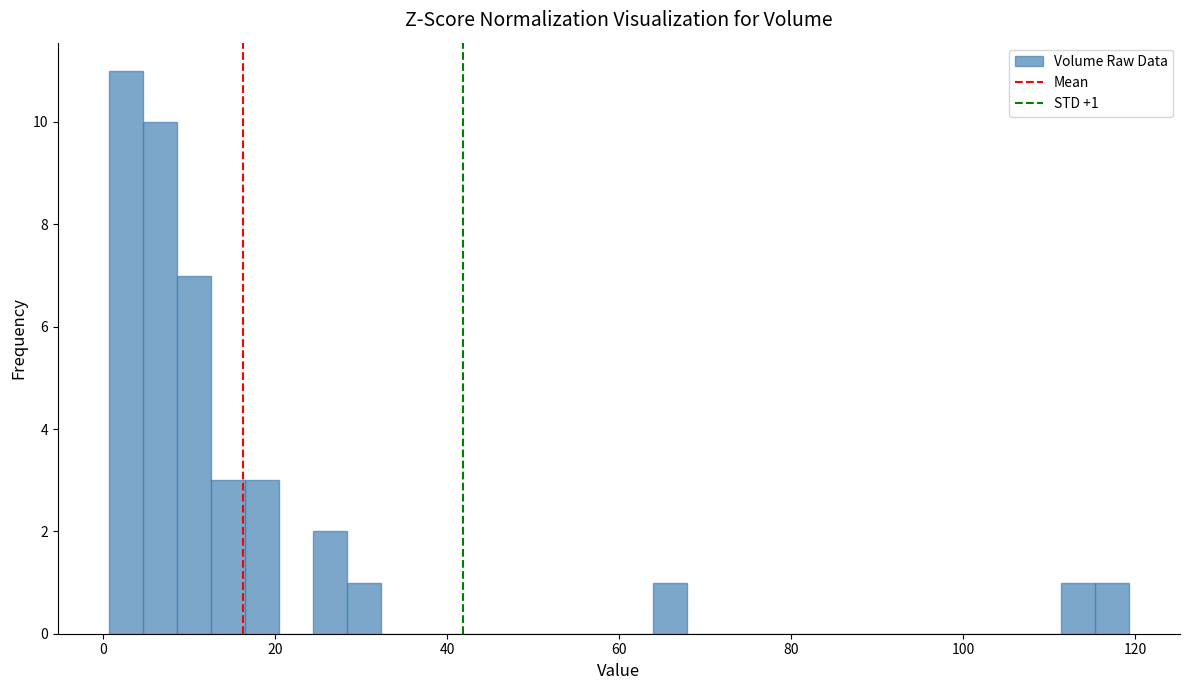

Around what value on the x-axis is the tallest bar? Give the approximate position of its centre, as read against the axis.

2